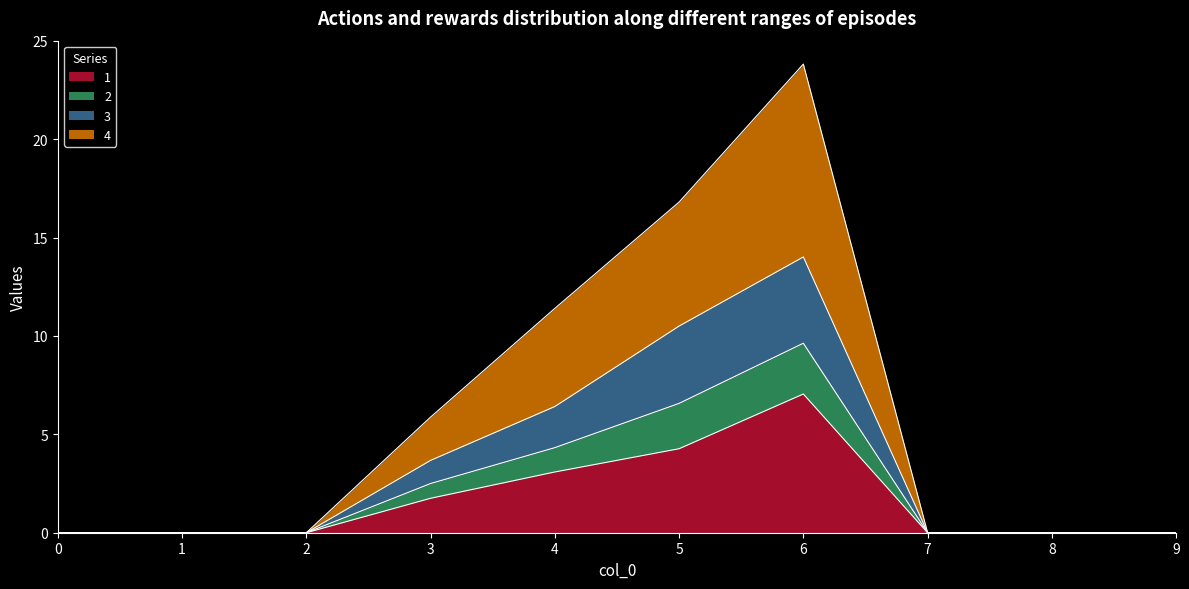

The value of 2 at 5 is 15.4. True or false?

False